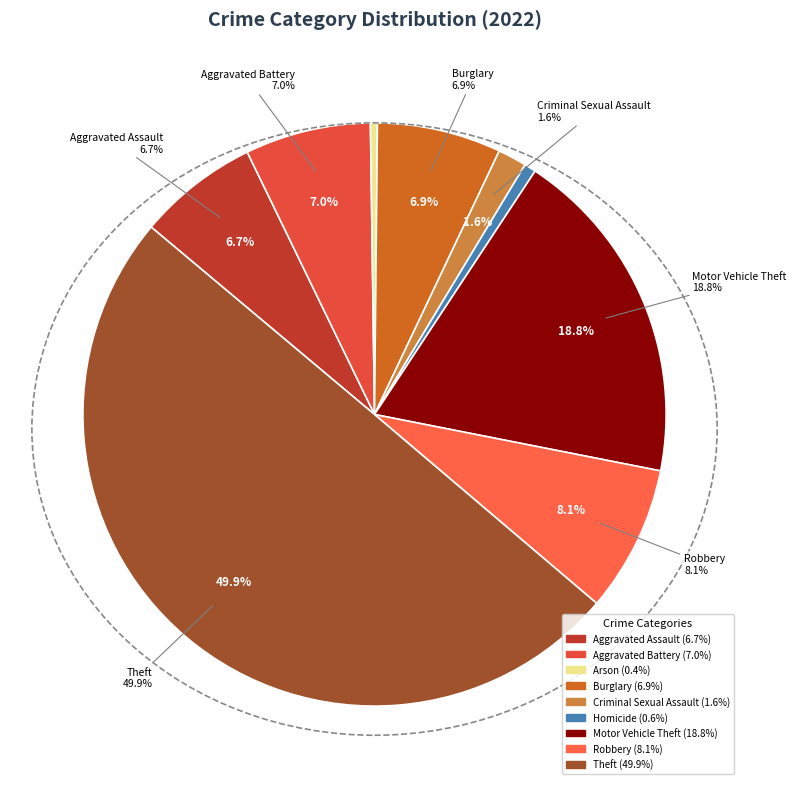

How many segments does this pie chart have?

9